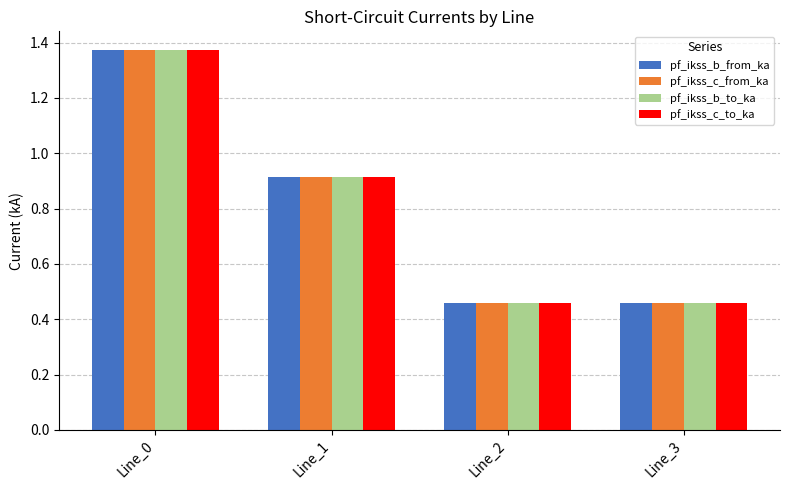

What is the sum of all pf_ikss_c_to_ka values?

3.2